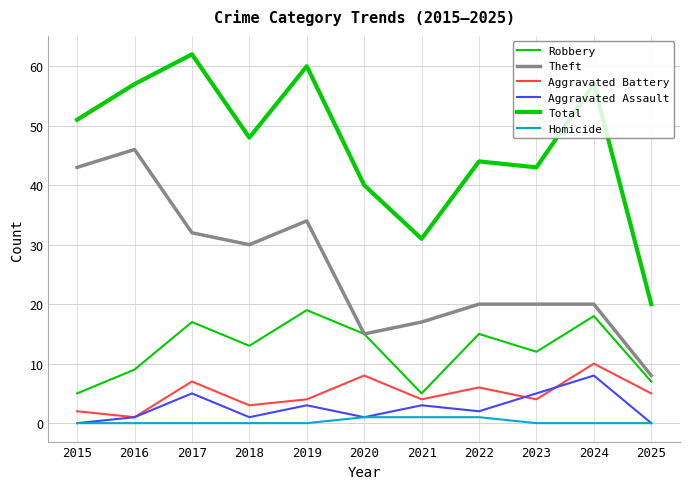

Reading left to right, what are all the values shown in this chart?

Robbery: 5	9	17	13	19	15	5	15	12	18	7
Theft: 43	46	32	30	34	15	17	20	20	20	8
Aggravated Battery: 2	1	7	3	4	8	4	6	4	10	5
Aggravated Assault: 0	1	5	1	3	1	3	2	5	8	0
Total: 51	57	62	48	60	40	31	44	43	57	20
Homicide: 0	0	0	0	0	1	1	1	0	0	0